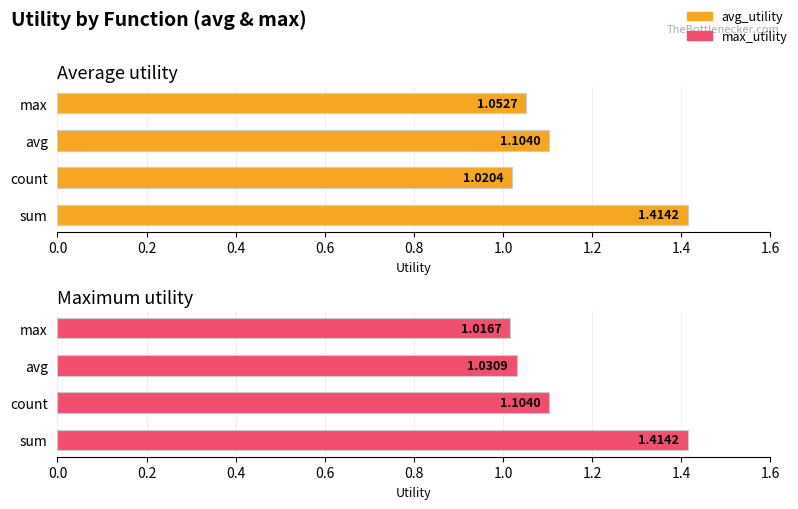

List the series in order of their peak value, highest first.

avg_utility, max_utility